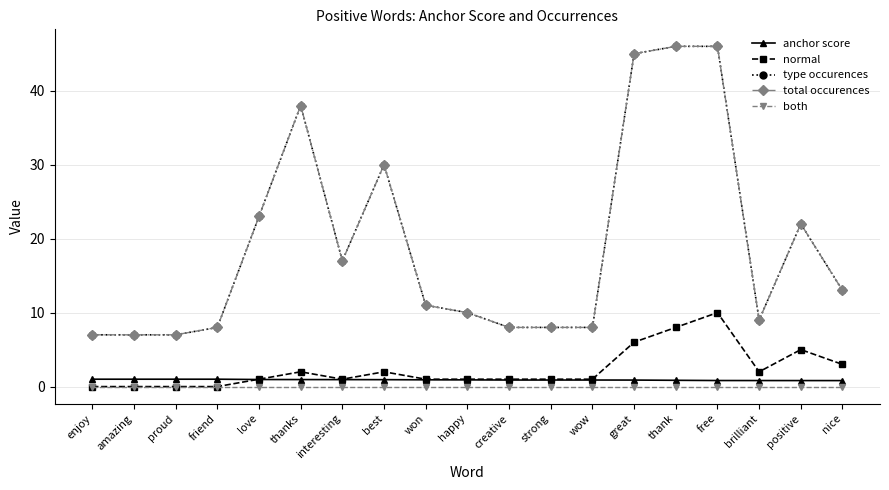

True or false: normal and both cross at least once.

False